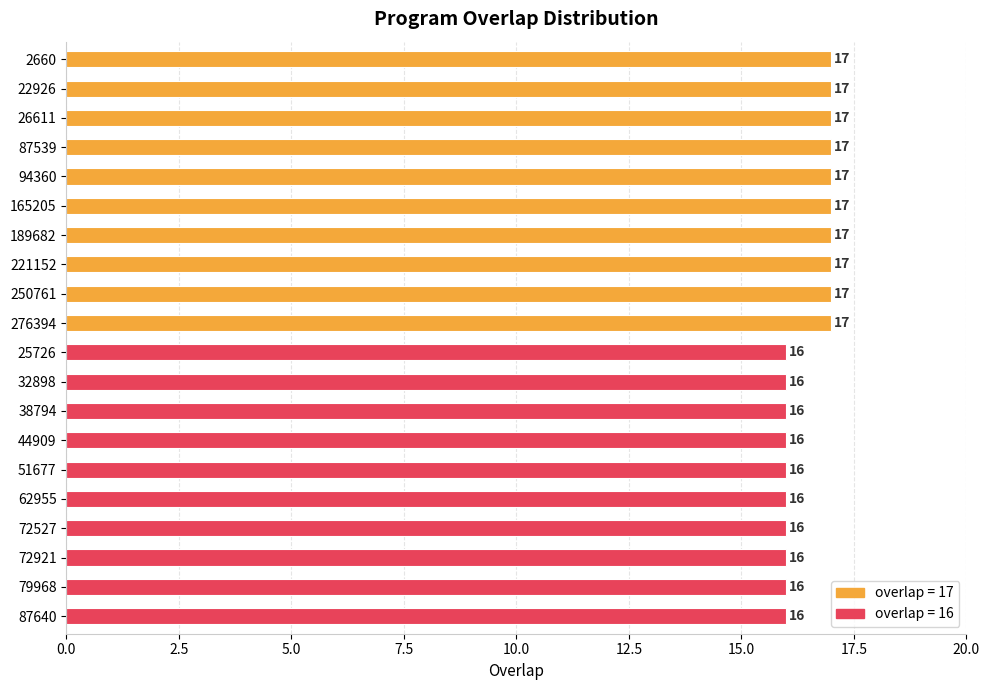

What is the sum of all values?

330